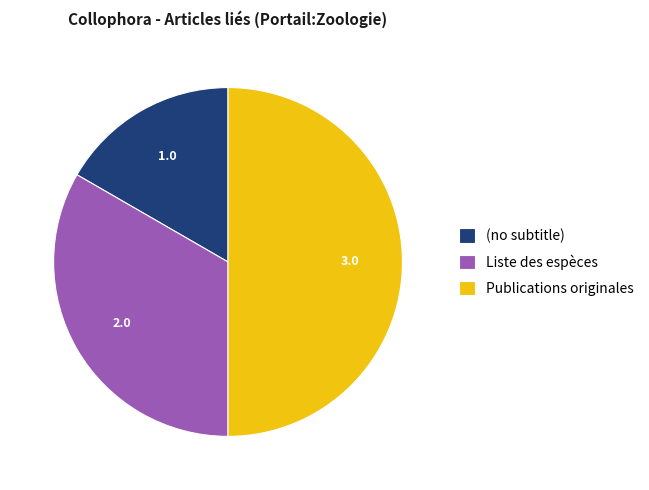

Rank the categories by value from highest to lowest.

Publications originales, Liste des espèces, (no subtitle)